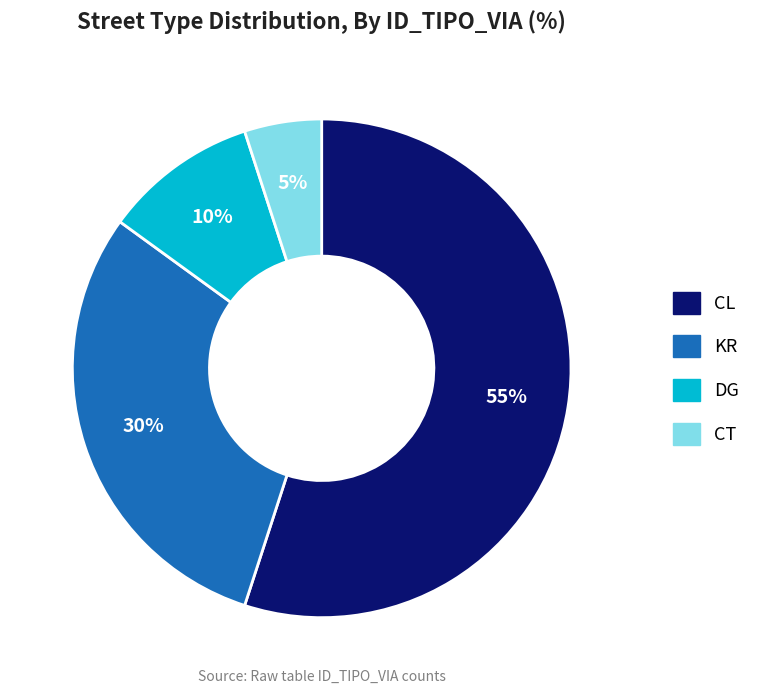

Is there any slice that represents more than half of the pie?

Yes